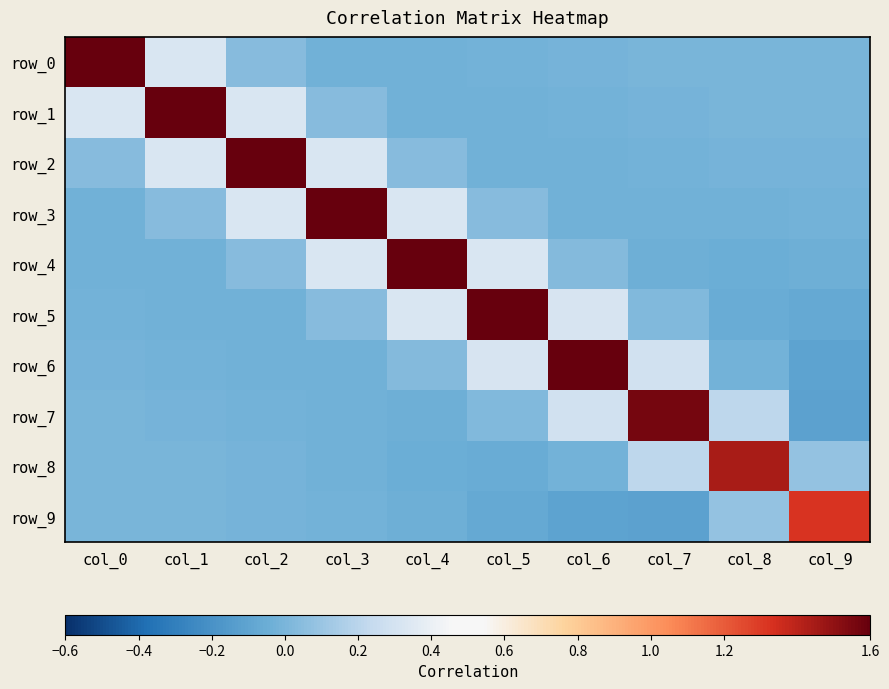

Which category has the highest value across all series?

col_0